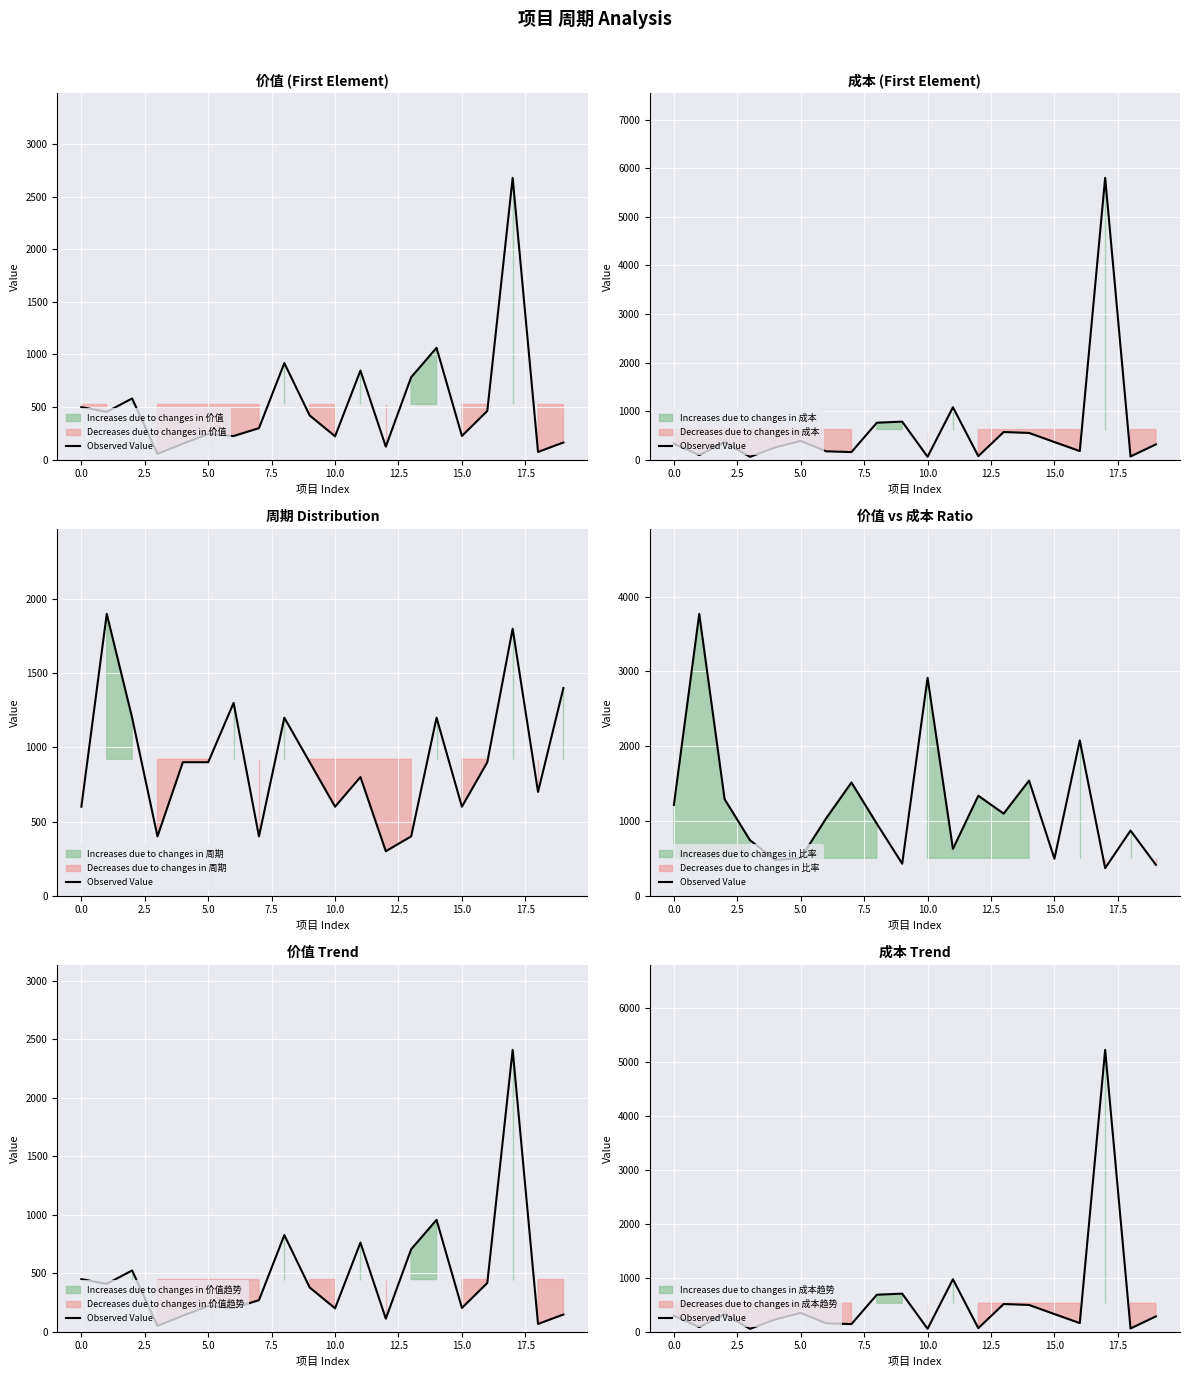

What is the label of the 13th point from the left?

12